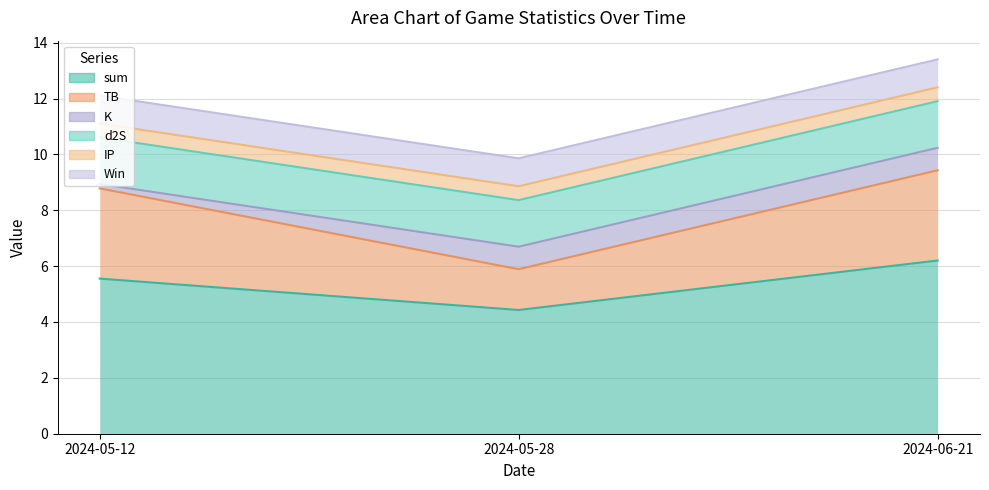

How many lines are shown in the chart?

6